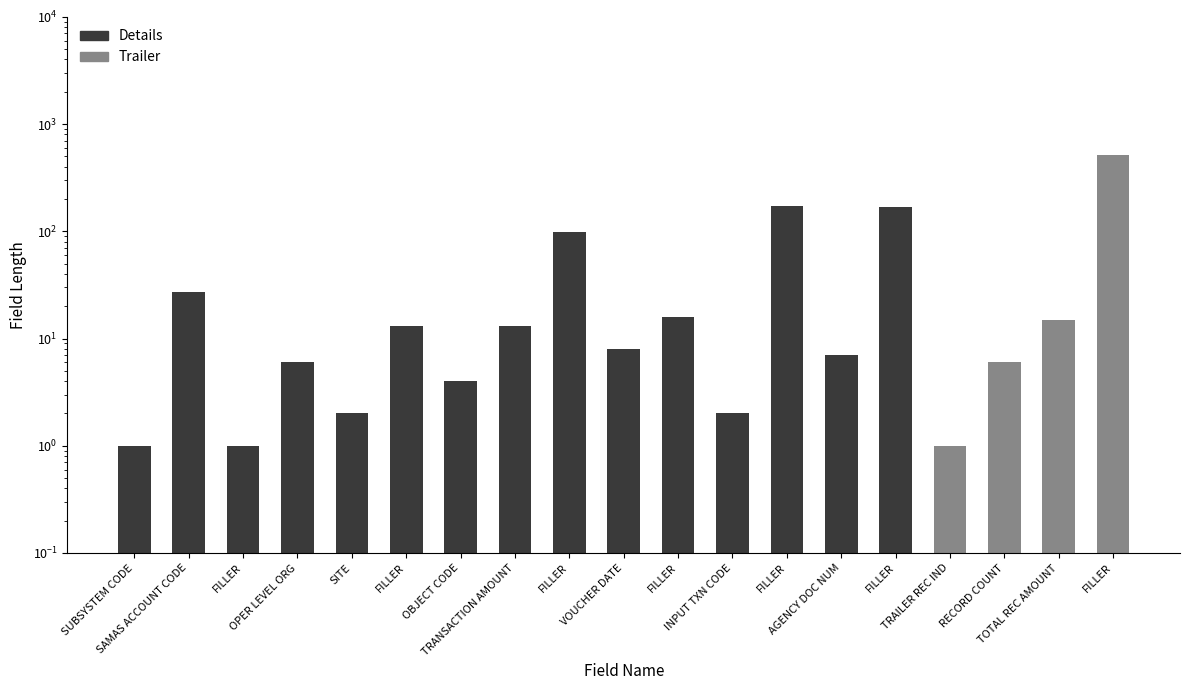

The Trailer series shows 0 at SUBSYSTEM CODE. True or false?

True